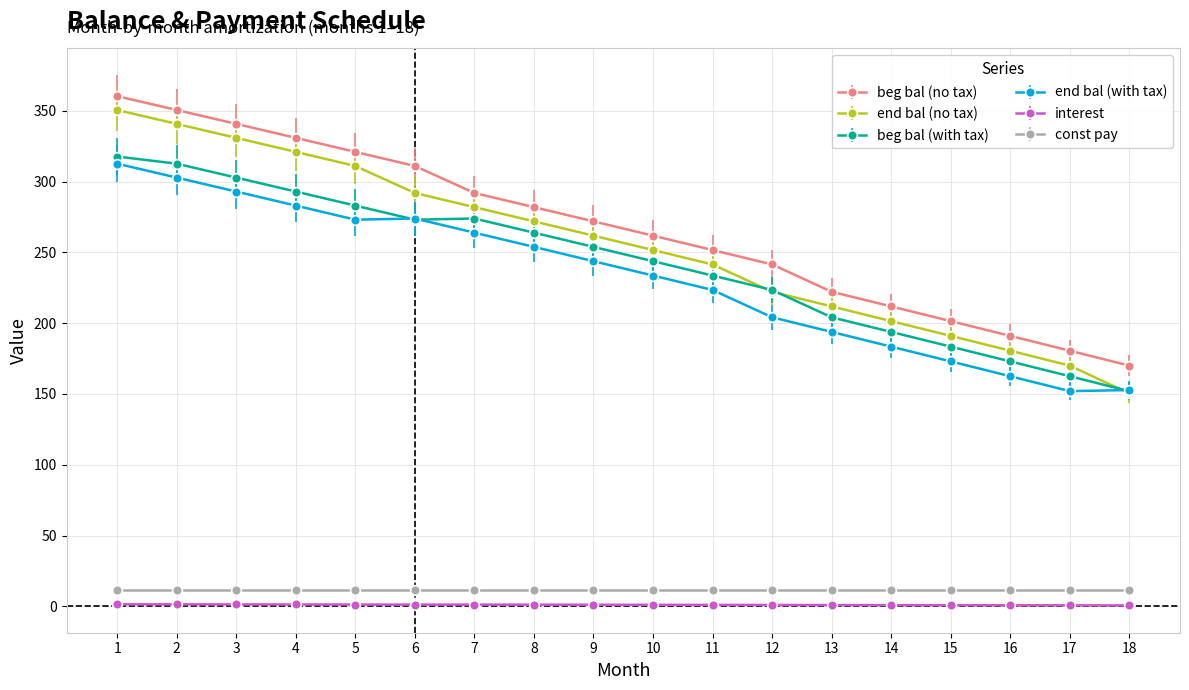

At which label does beg bal (no tax) first exceed 271?

1